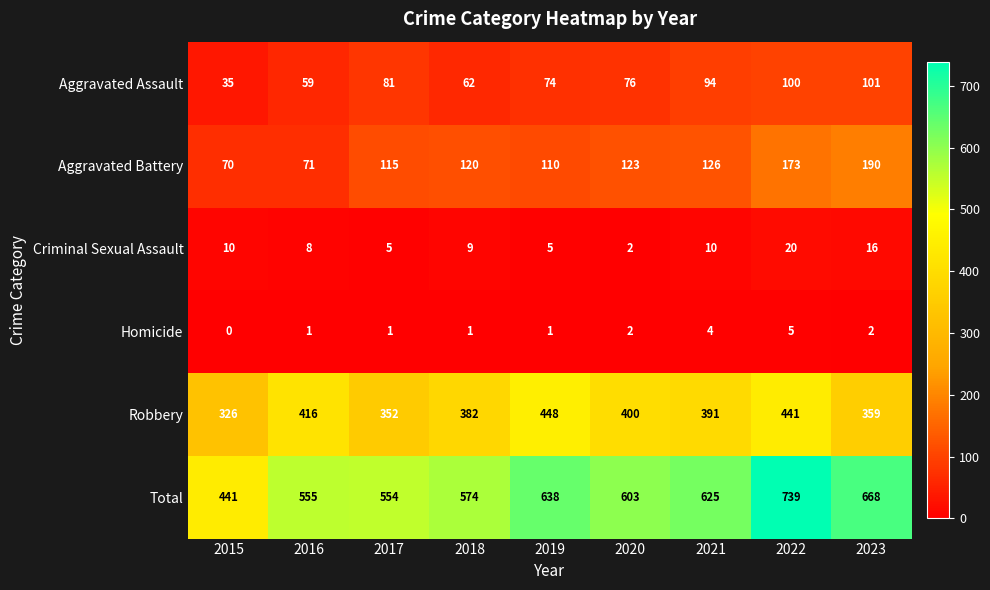

What is the sum of the Aggravated Battery values at 2019 and 2018?

230